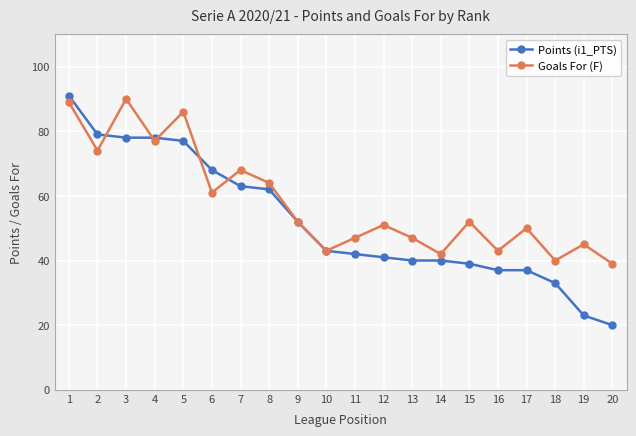

What is the value of the Points (i1_PTS) point at the 1st from the left?

91